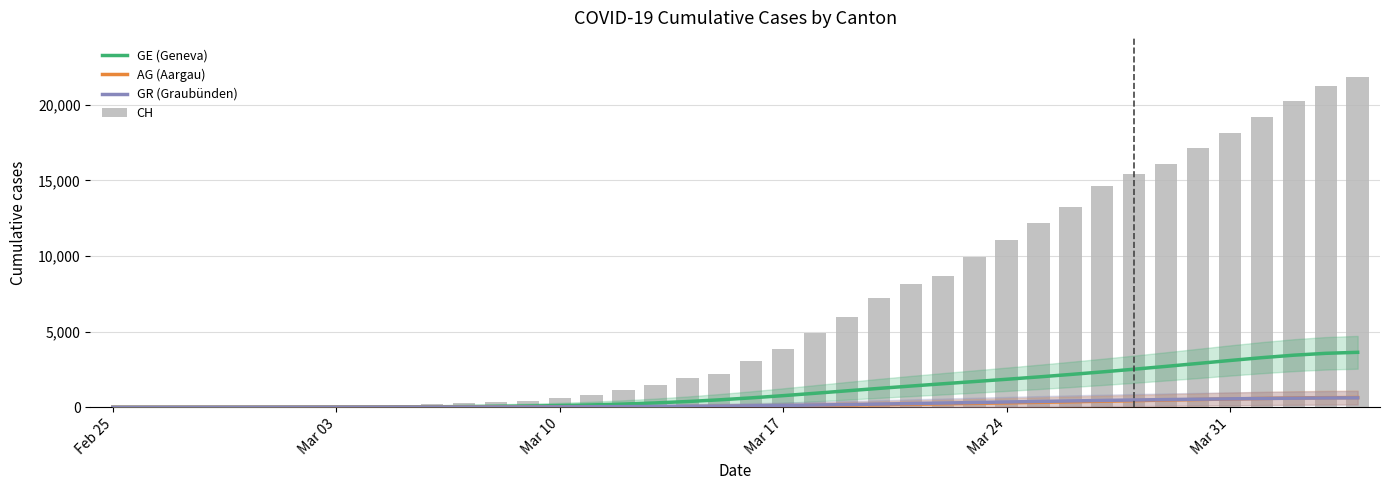

How many values in the AG (Aargau) series exceed 70?

20